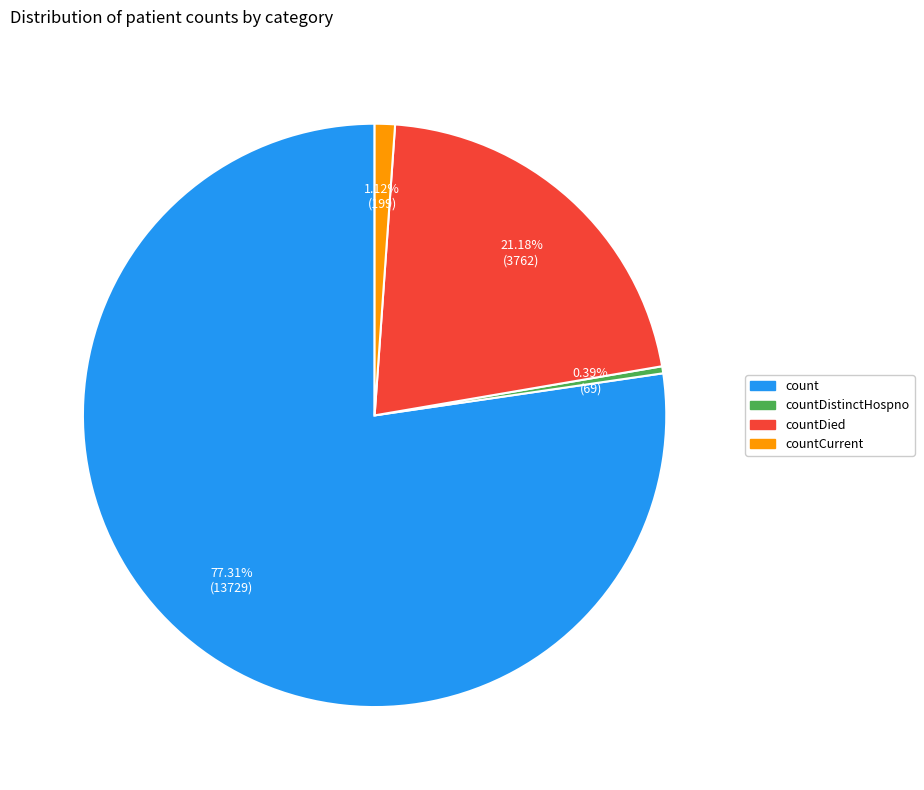

Is it true that countCurrent is 1% of the pie?

True